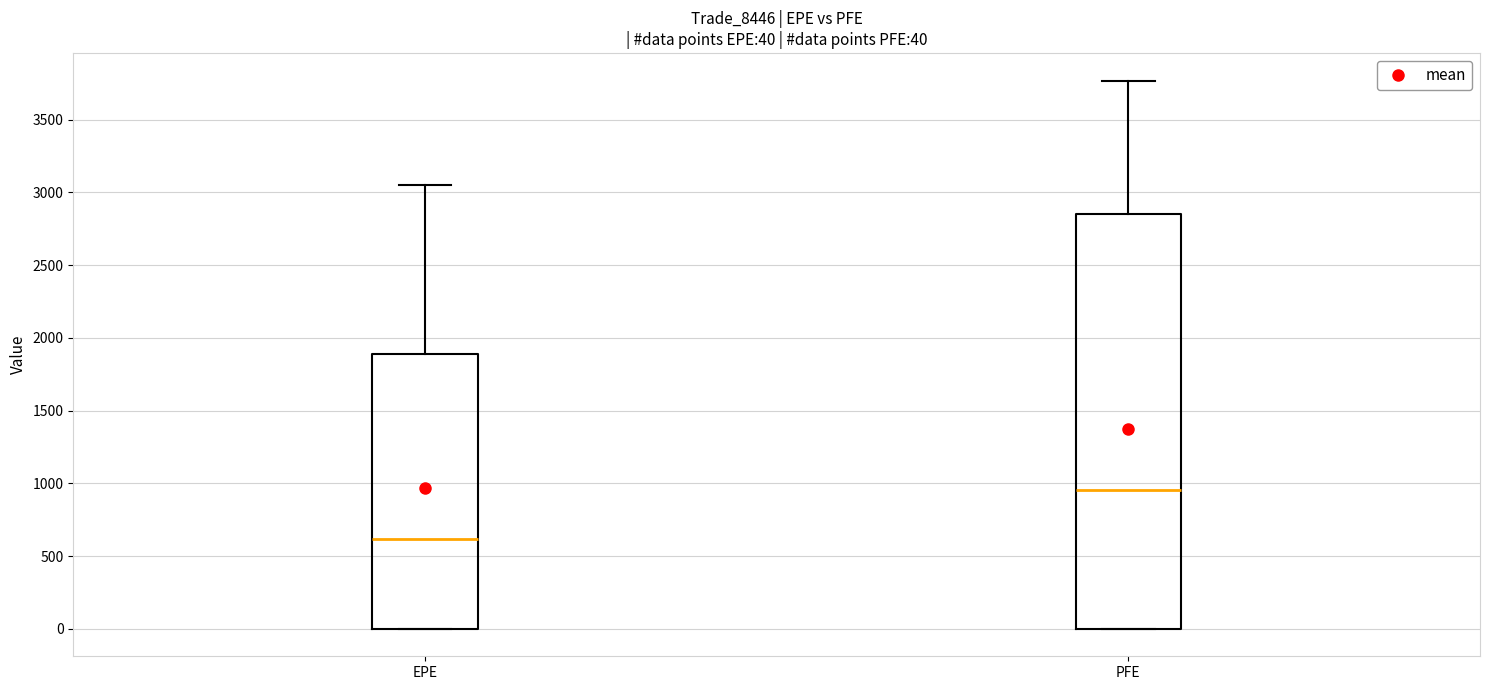

Comparing the boxes themselves (not the whiskers), which one is the tallest?

PFE